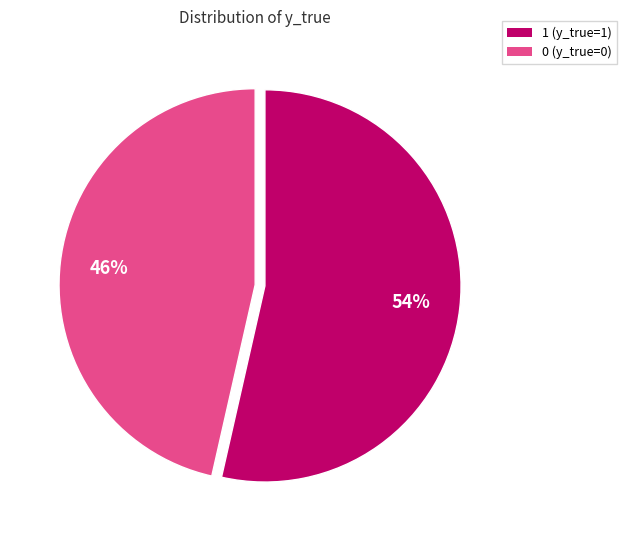

Does any single category account for the majority?

Yes